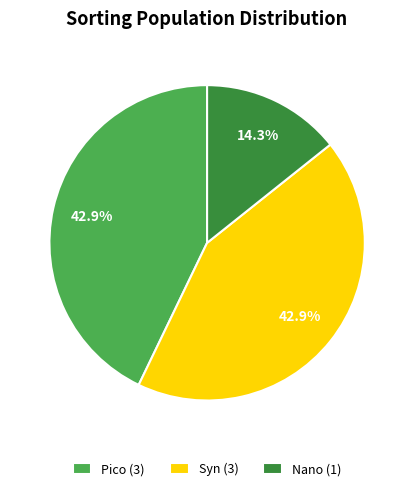

To the nearest percent, what percentage of the pie is Nano?

14%